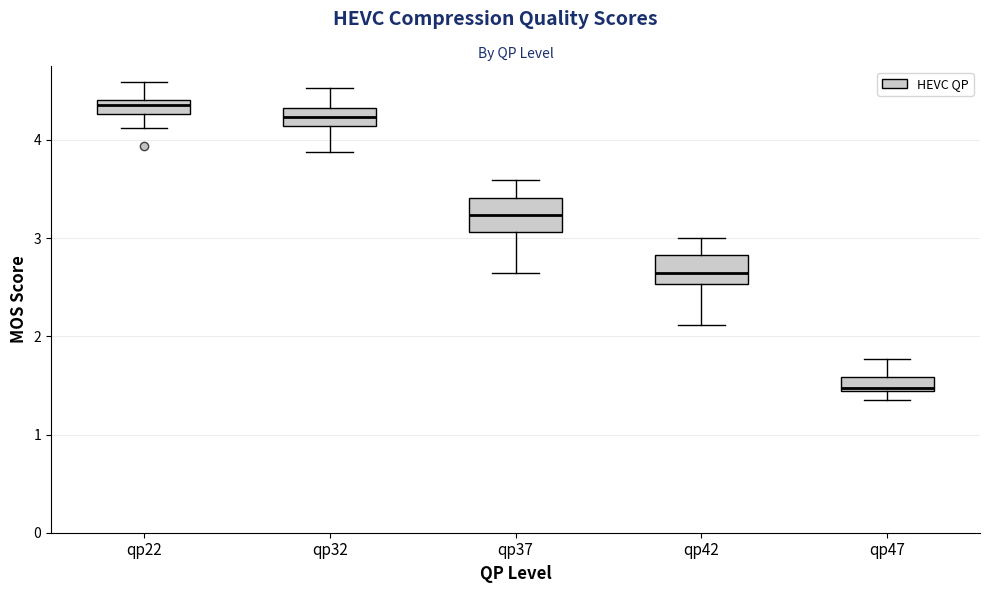

Which box has the lowest median line?

qp47